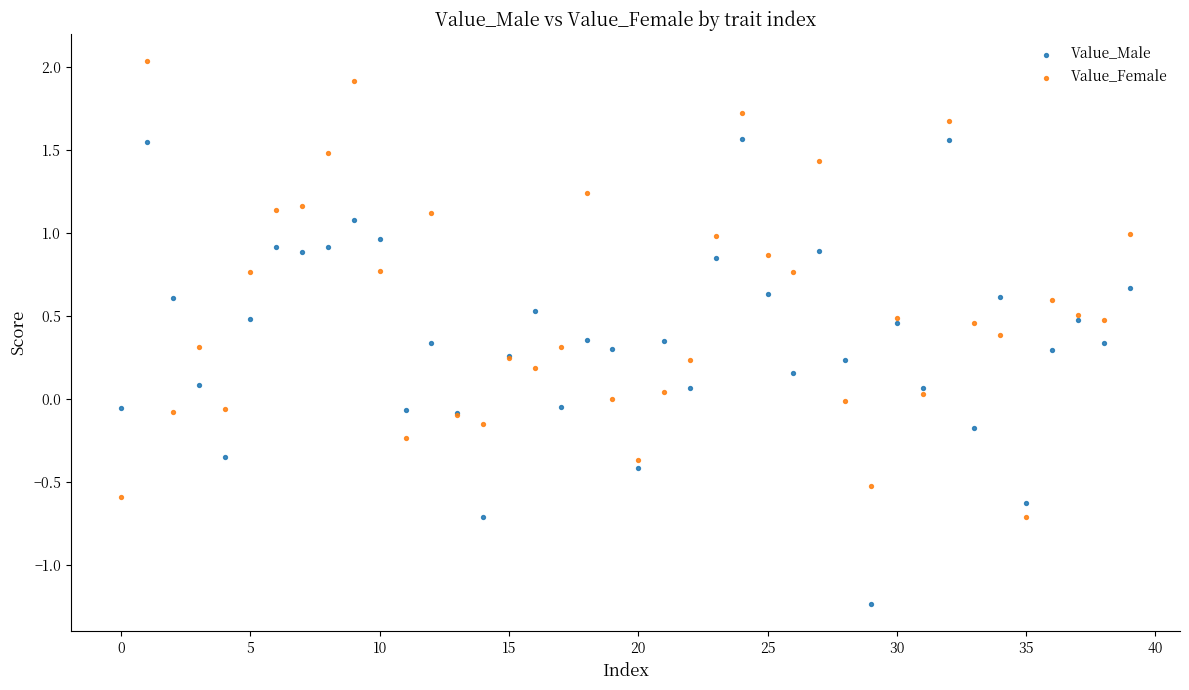

Which series reaches the minimum Y coordinate?

Value_Male